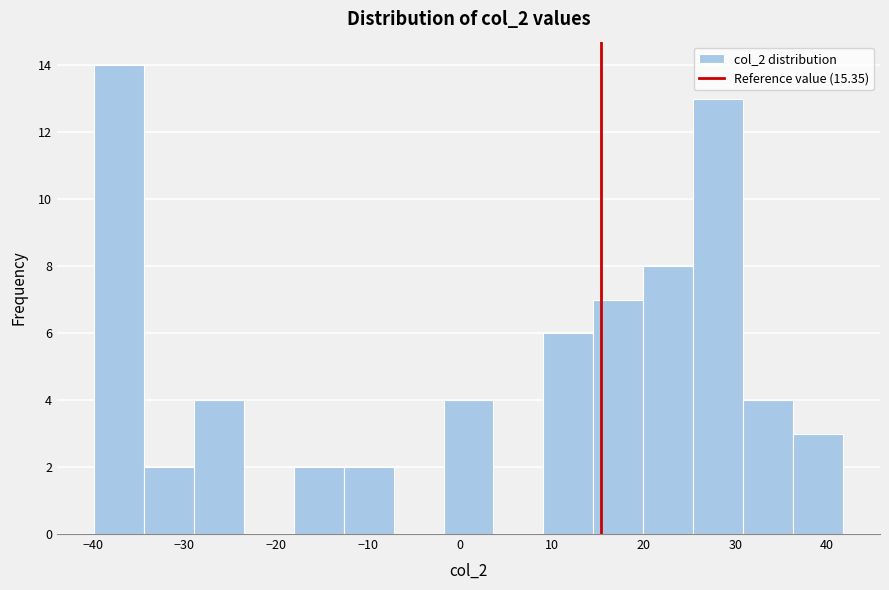

Reading left to right, list every bar in this chart as the range it spans on the x-axis followed by its height. Neither the bar edges nor the heights are printed on the chart, so give them approximately, as read against the axes.

-40 to -34: 14
-34 to -29: 2
-29 to -24: 4
-24 to -18: 0
-18 to -13: 2
-13 to -7: 2
-7 to -2: 0
-2 to 4: 4
4 to 9: 0
9 to 15: 6
15 to 20: 7
20 to 25: 8
25 to 31: 13
31 to 36: 4
36 to 42: 3